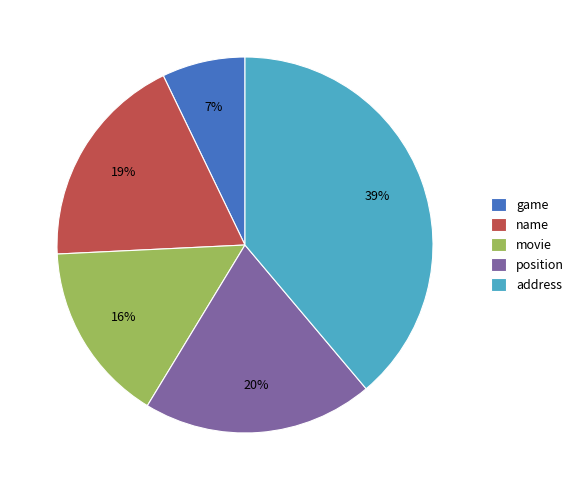

Count the number of slices in the pie.

5